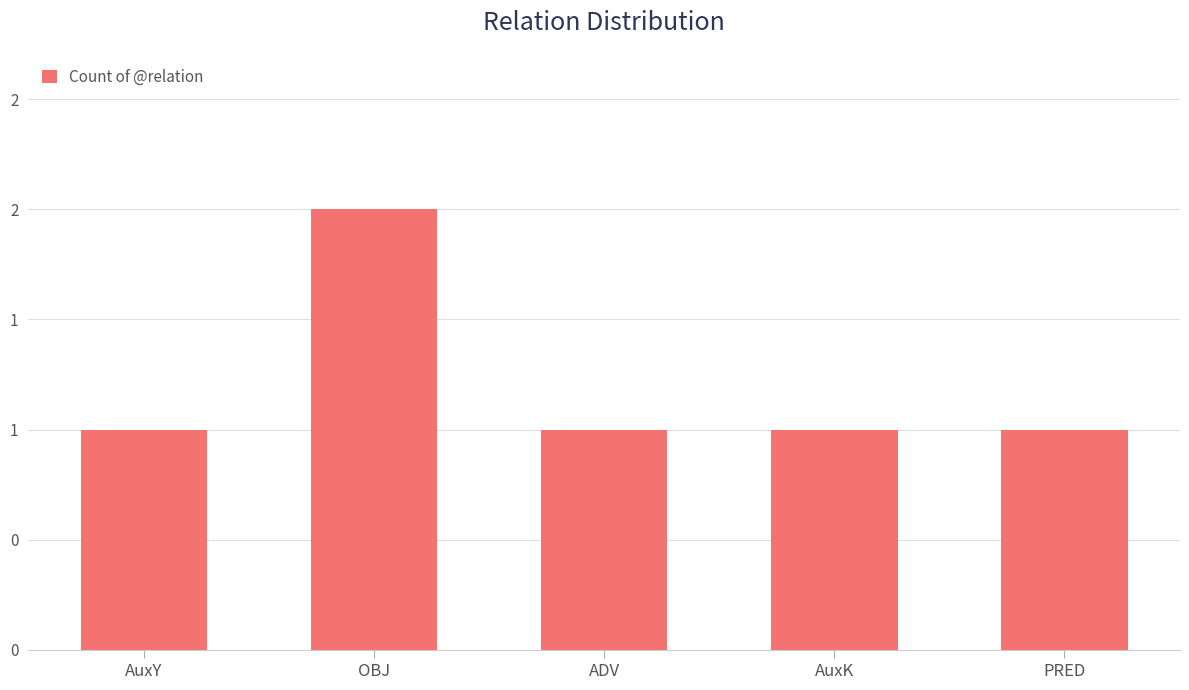

Are the bars horizontal?

No